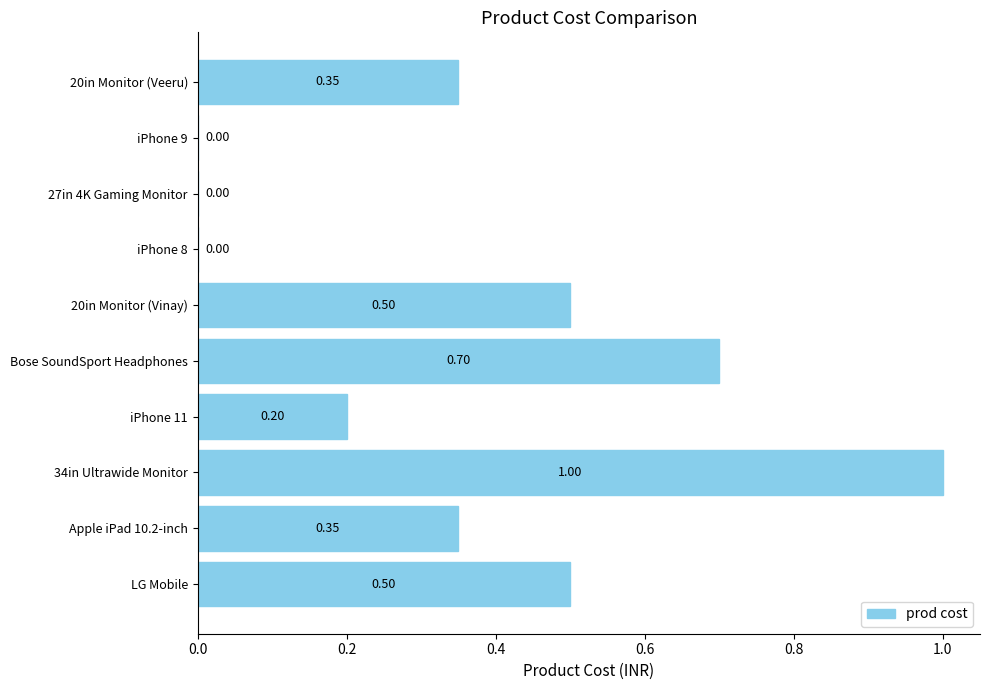

What is the change in value from 20in Monitor (Vinay) to iPhone 8?

-0.5